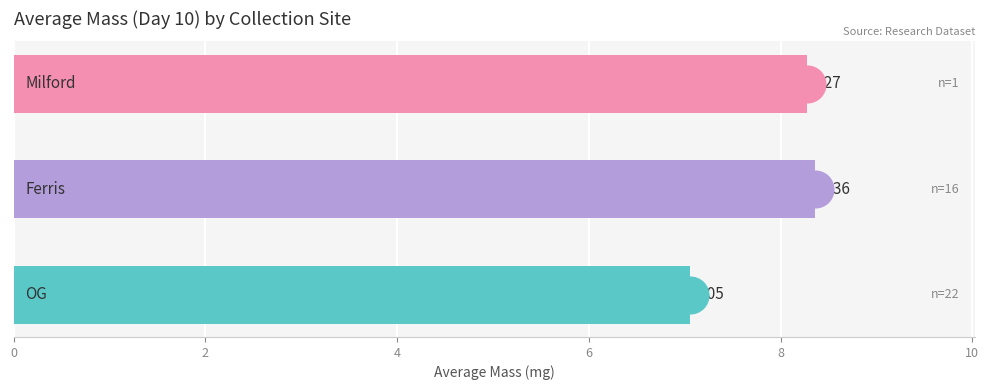

What is the sum of all values?

23.7